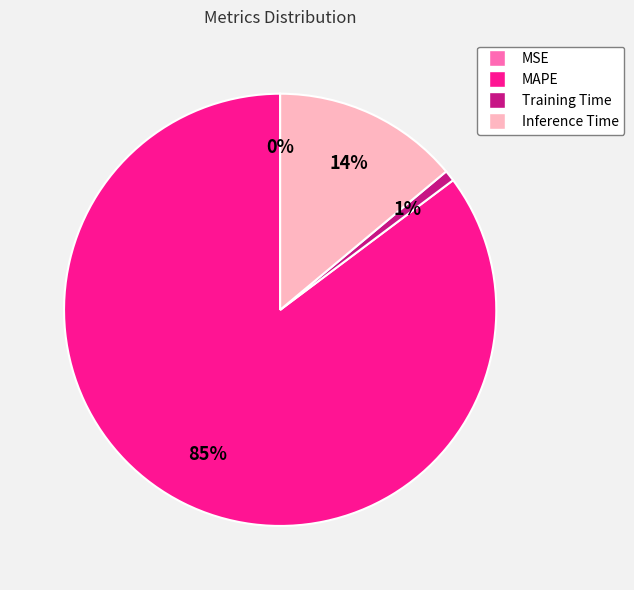

Combined, do Inference Time and MAPE account for over 50%?

Yes